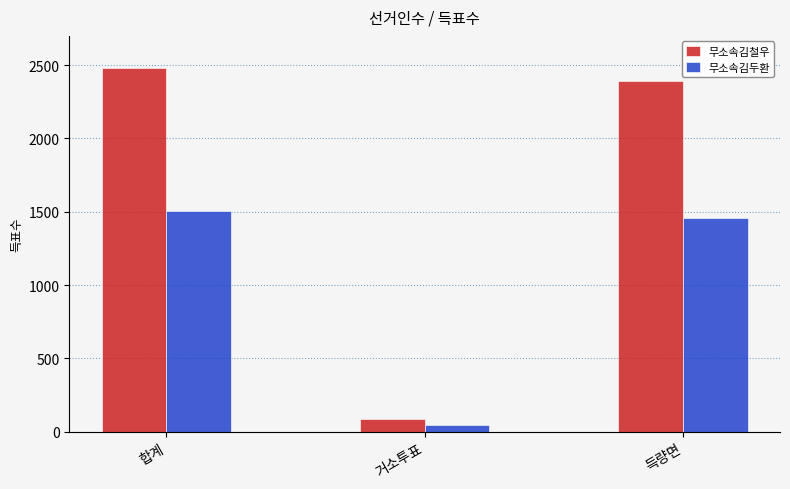

What are all the series names shown in the legend?

무소속김철우, 무소속김두환